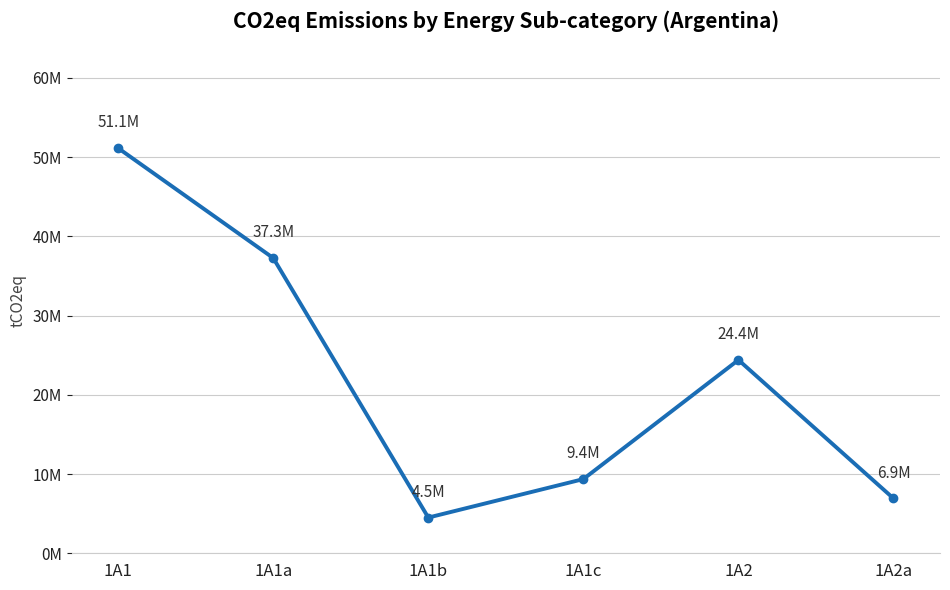

At which category does the chart reach its minimum across all series?

1A1b